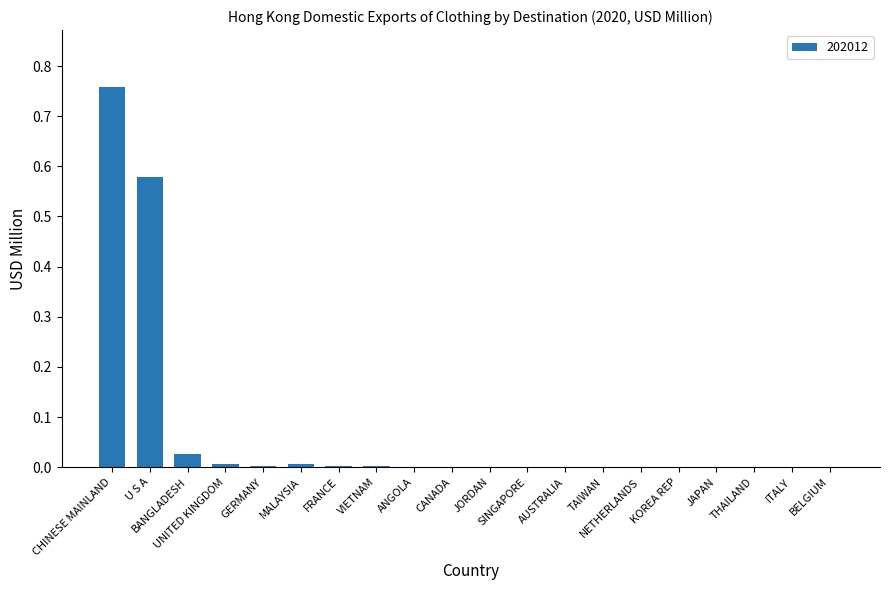

What is the sum of all values?

1.4